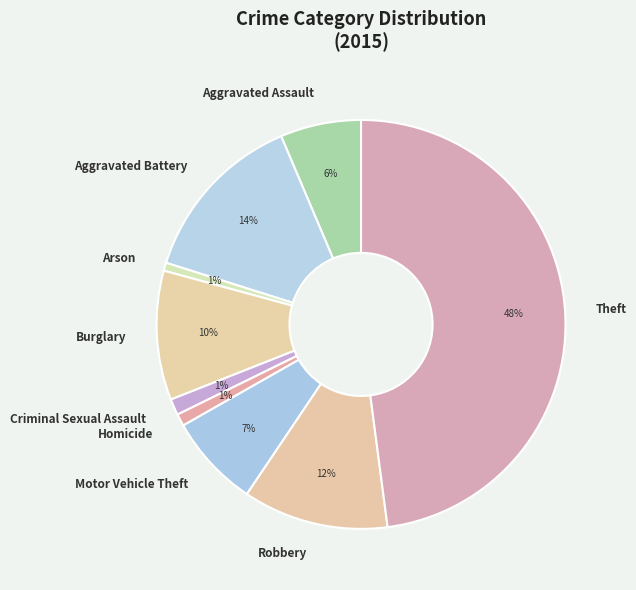

To the nearest percent, what is the average slice percentage?

11%